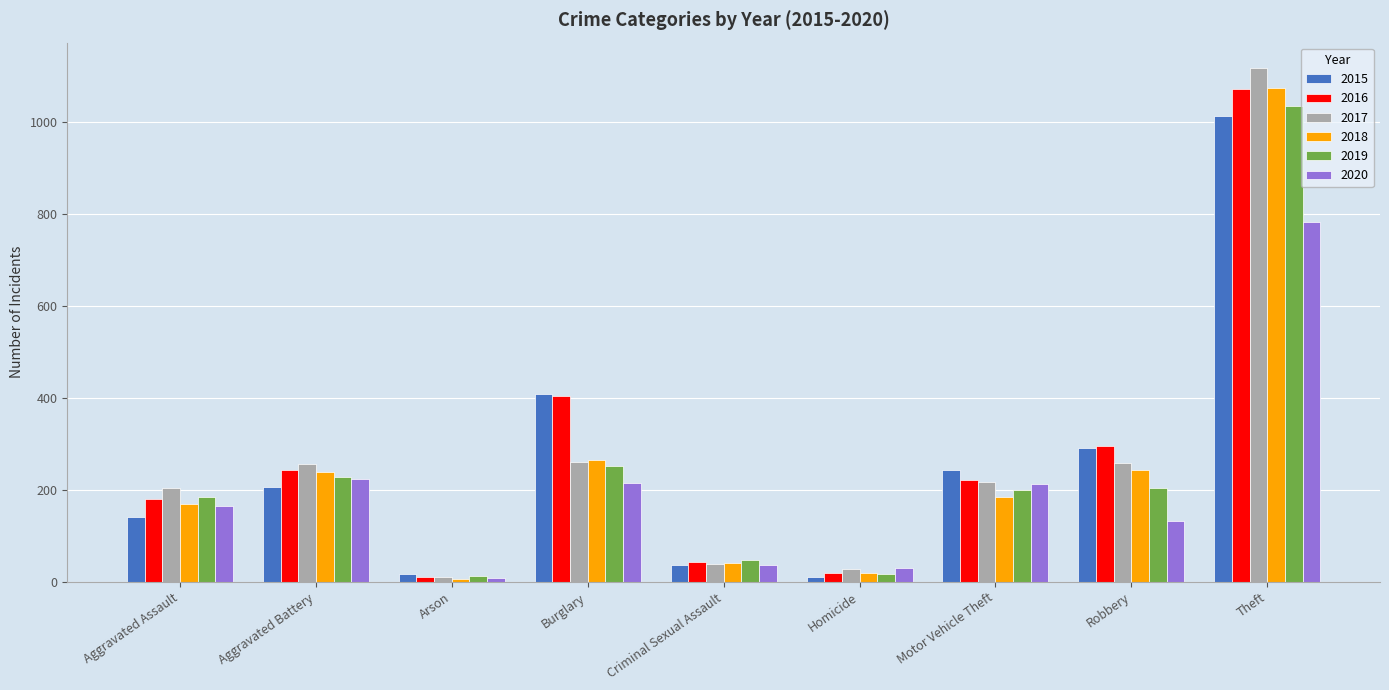

What is the minimum value shown in the chart?

6